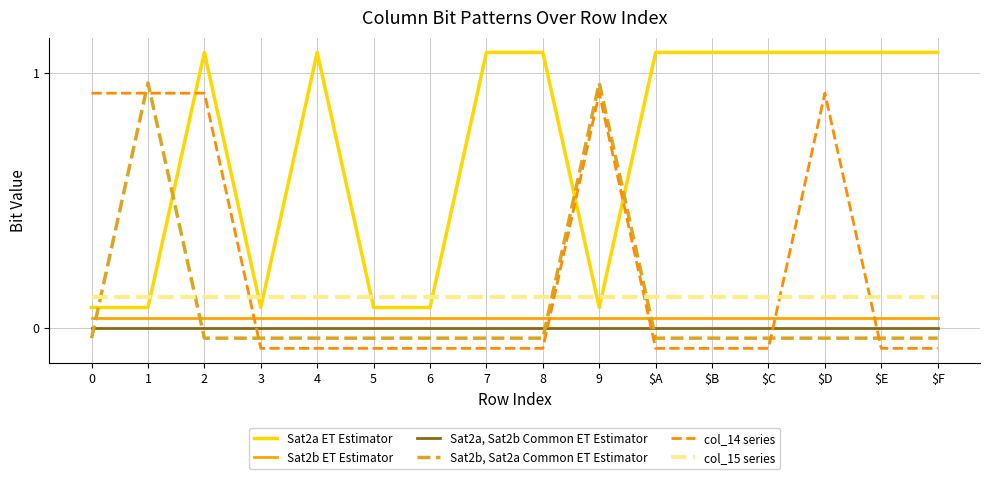

What position from the right is $C?

4